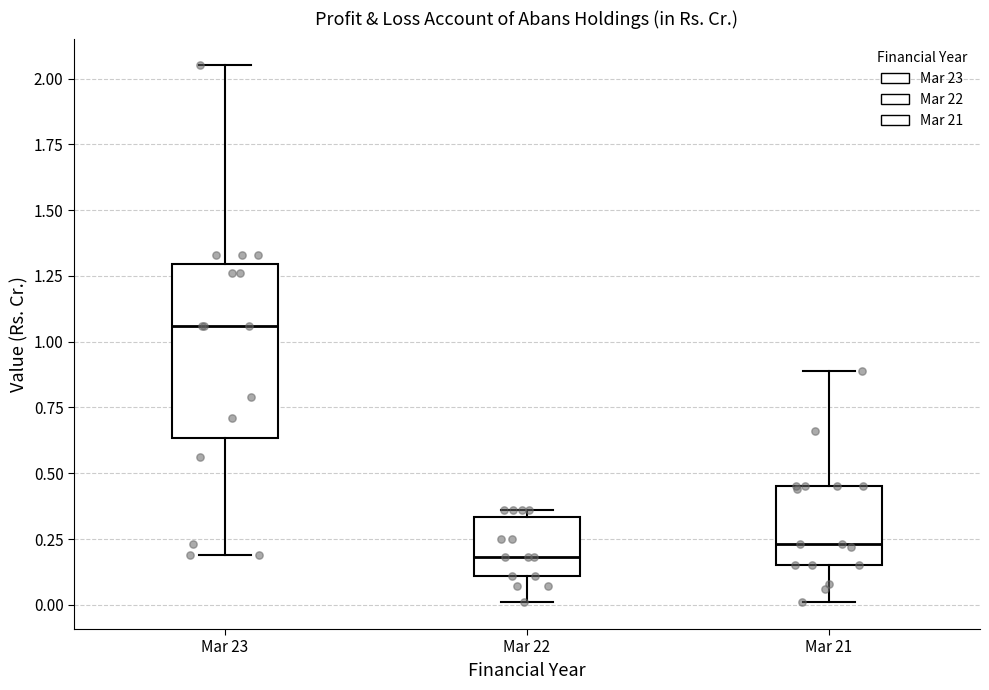

Where does the lower whisker of the box for Mar 21 end on the y-axis? The values are not printed on the chart, so give them approximately, as read against the axis.

0.00